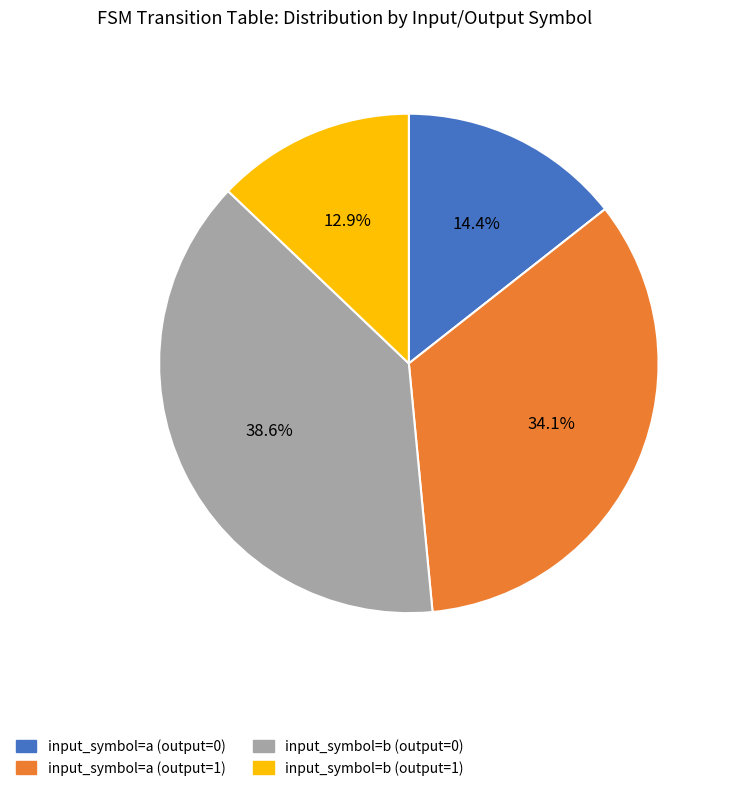

What percentage is the input_symbol=b (output=0) slice, to the nearest percent?

39%